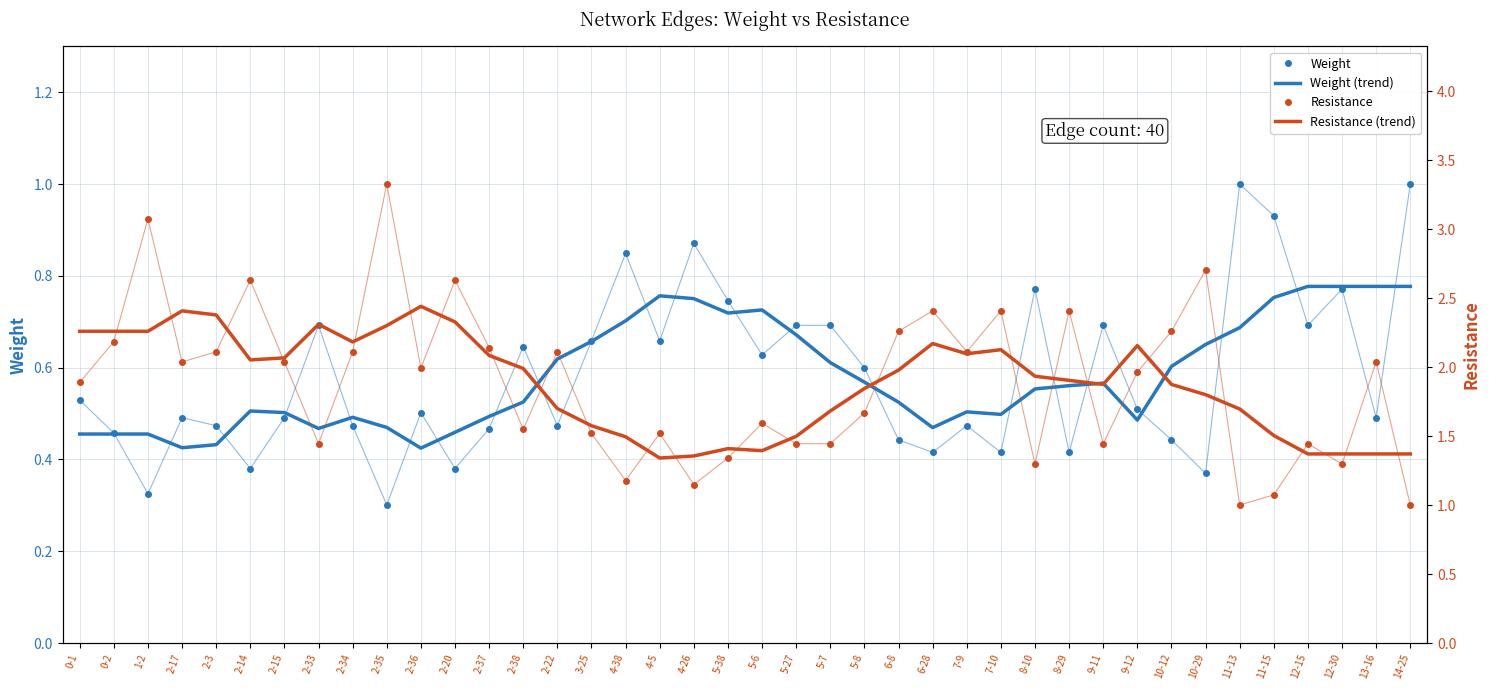

The Weight (trend) series shows 1.0 at 10-12. True or false?

False